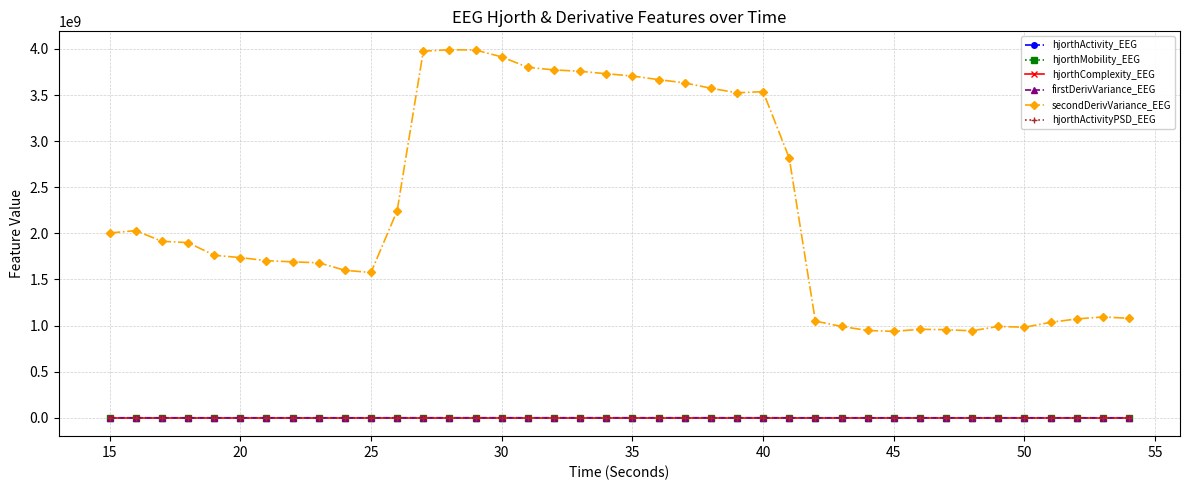

At how many categories does at least one series exceed 2357225248?

15